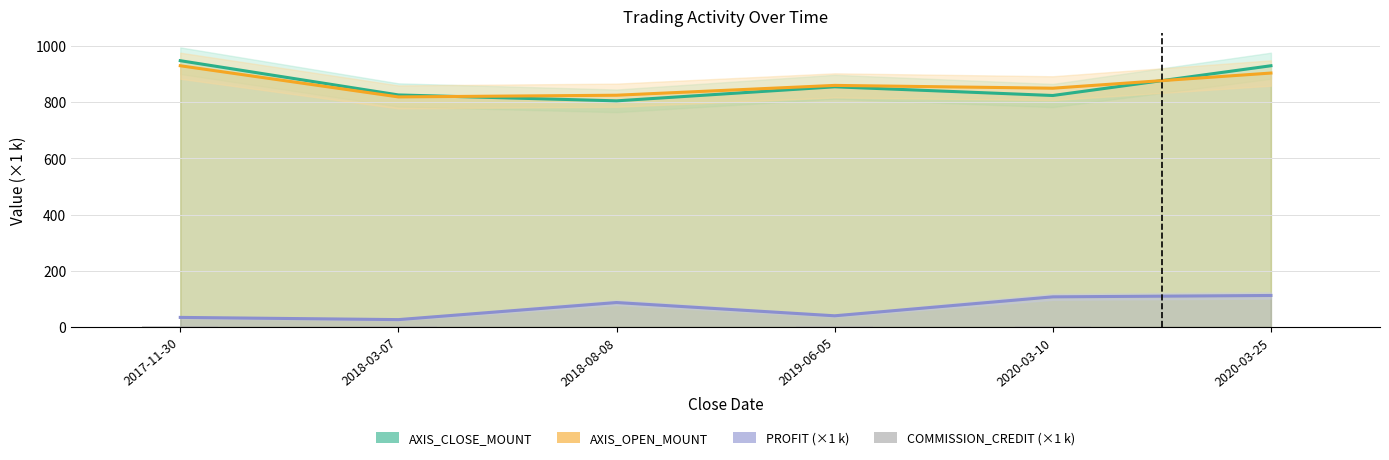

What is the label of the 6th bar from the left?

2020-03-25